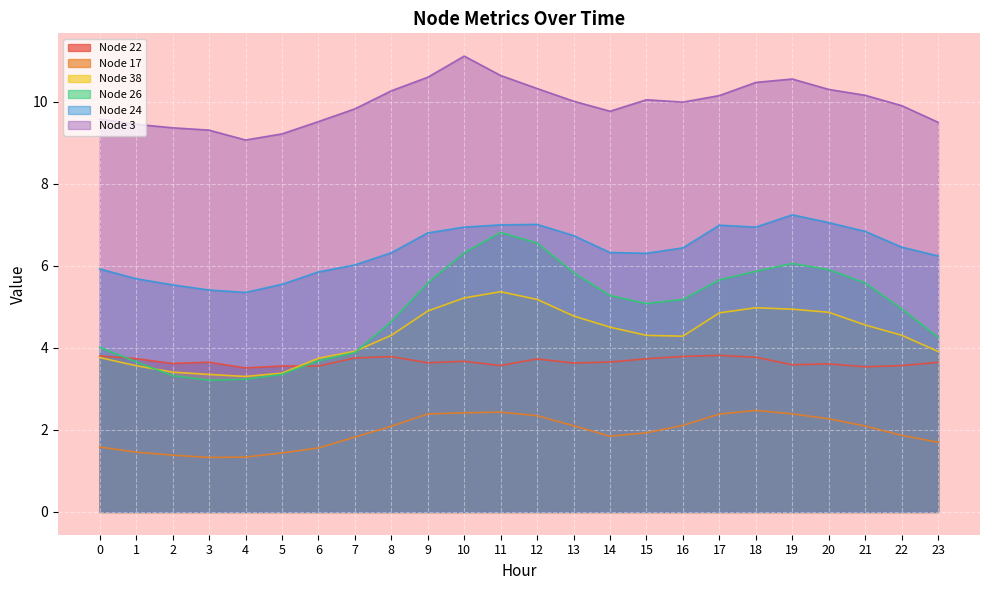

Which category has the lowest value in the Node 24 series?

4